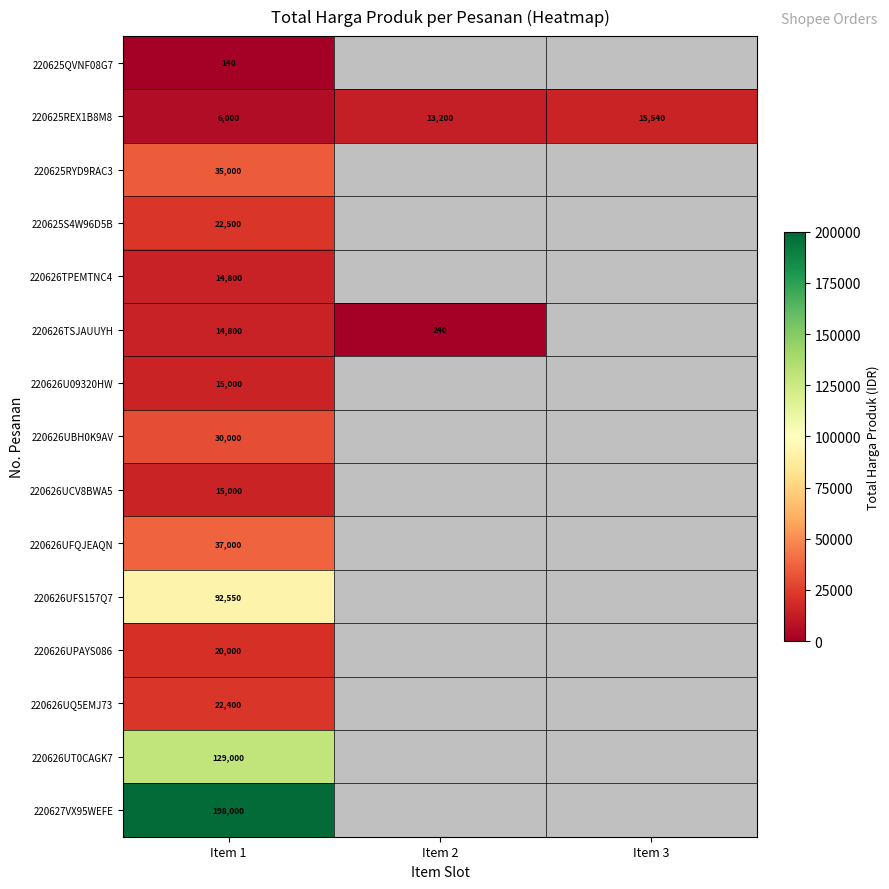

Is the value of 220626UT0CAGK7 at Item 1 greater than the value of 220626UCV8BWA5 at Item 1?

Yes